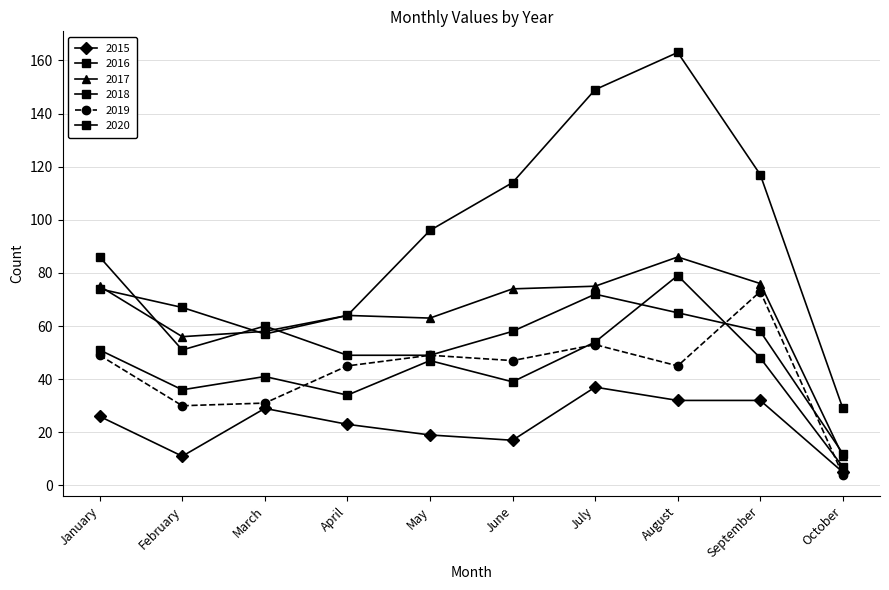

Is this an area chart (filled region under the line)?

No